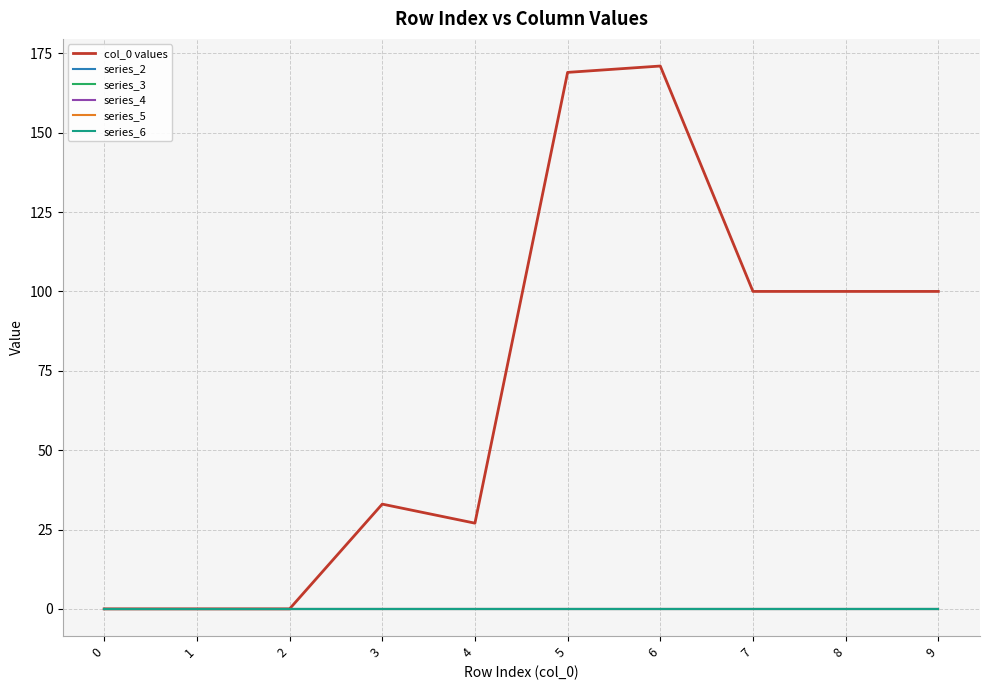

Does the chart display data point markers on the line(s)?

No